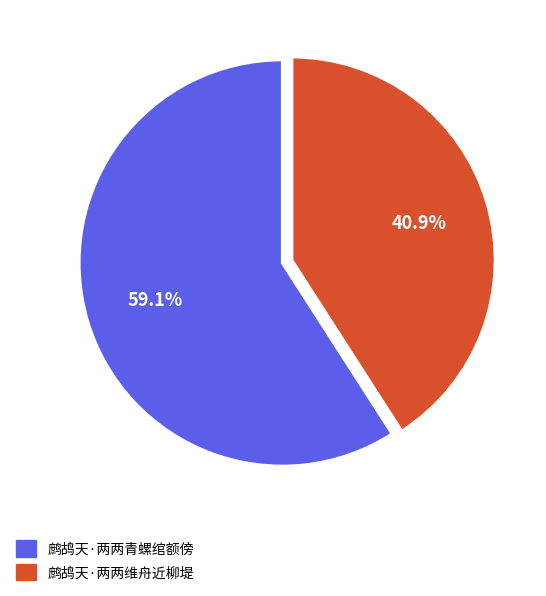

What percentage is the 鹧鸪天·两两青螺绾额傍 slice, to the nearest percent?

59%